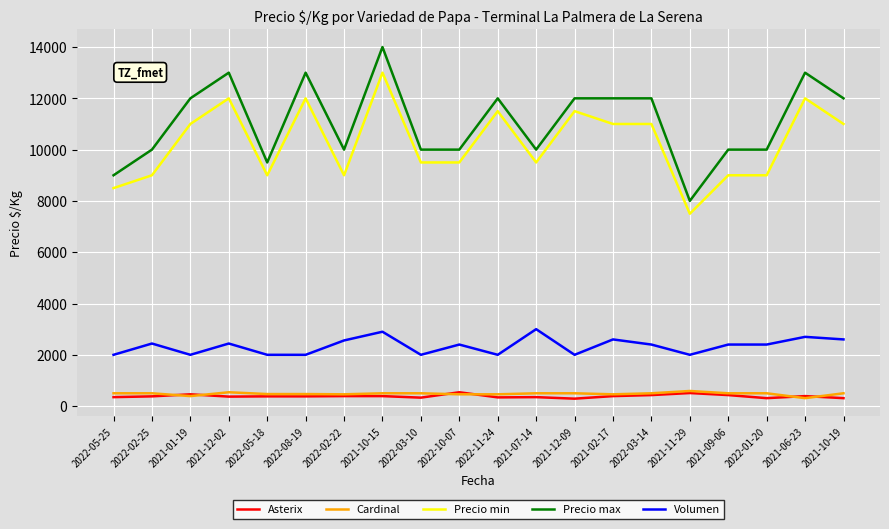

What is the maximum value shown in the chart?

14000